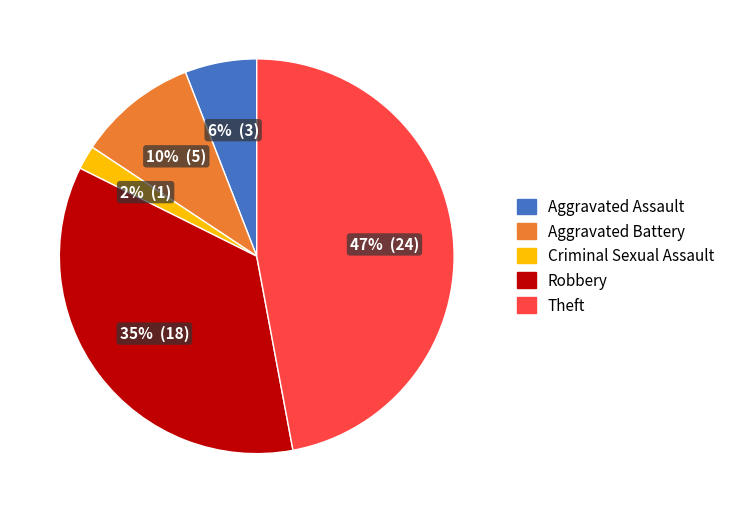

Between Aggravated Assault and Theft, which is larger?

Theft